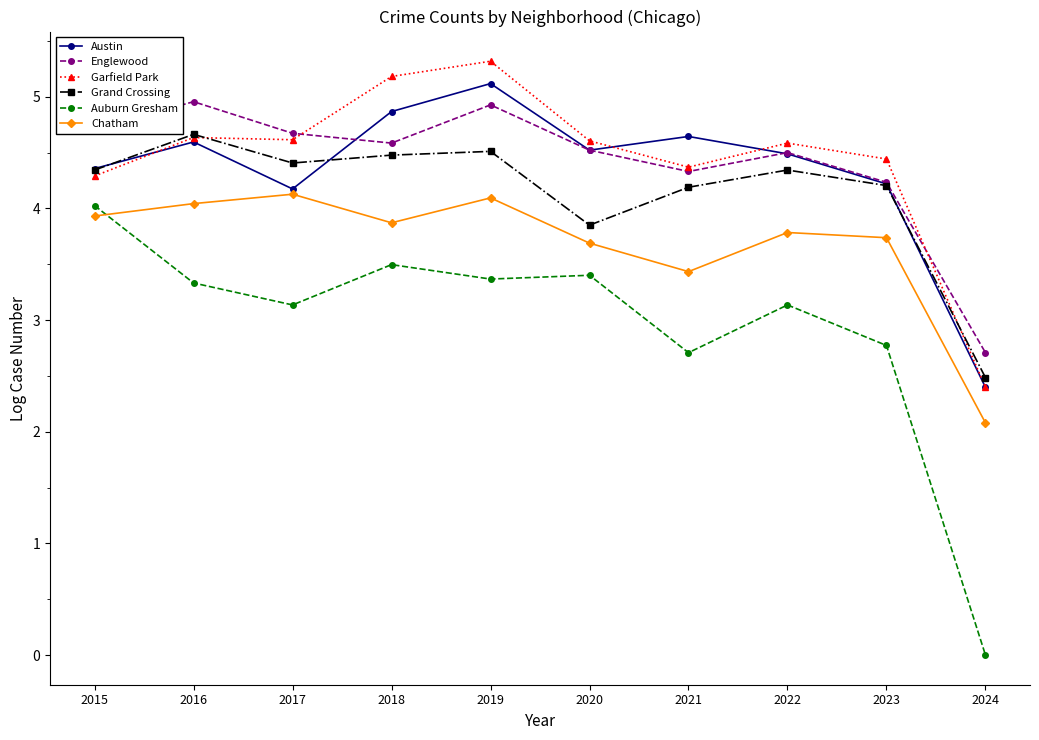

In Englewood, how many points are higher than both neighbors (excluding endpoints)?

3